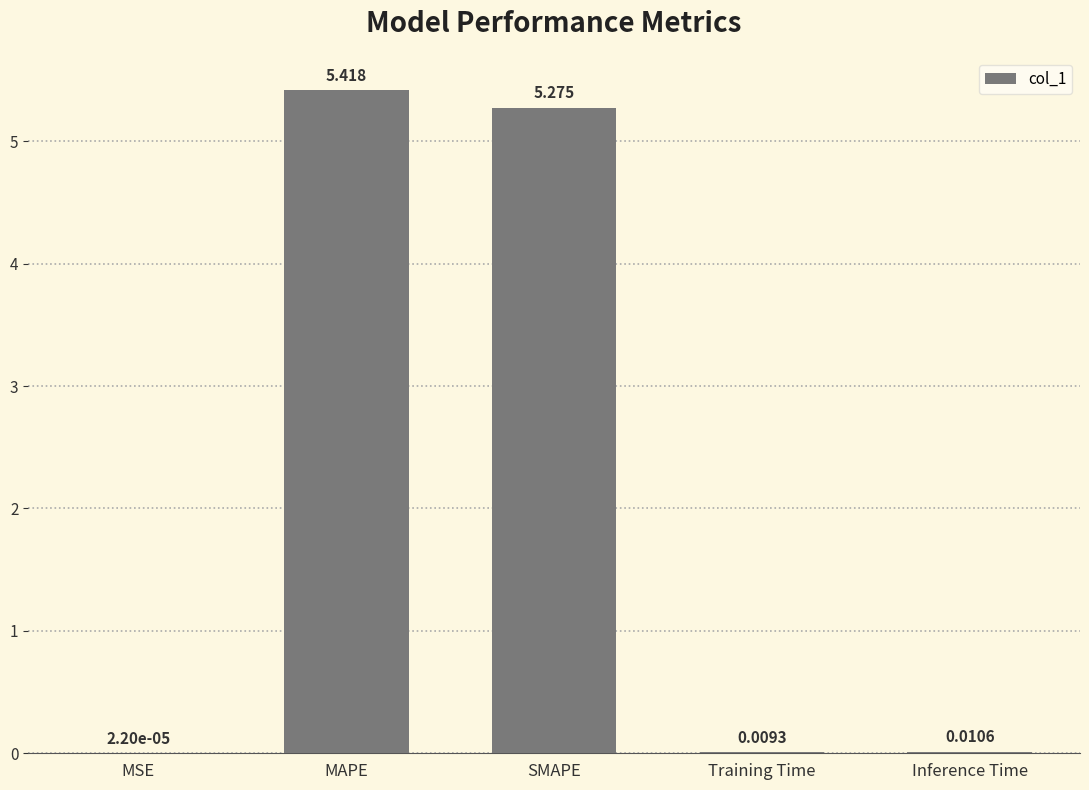

At which label is the value closest to 2?

Inference Time